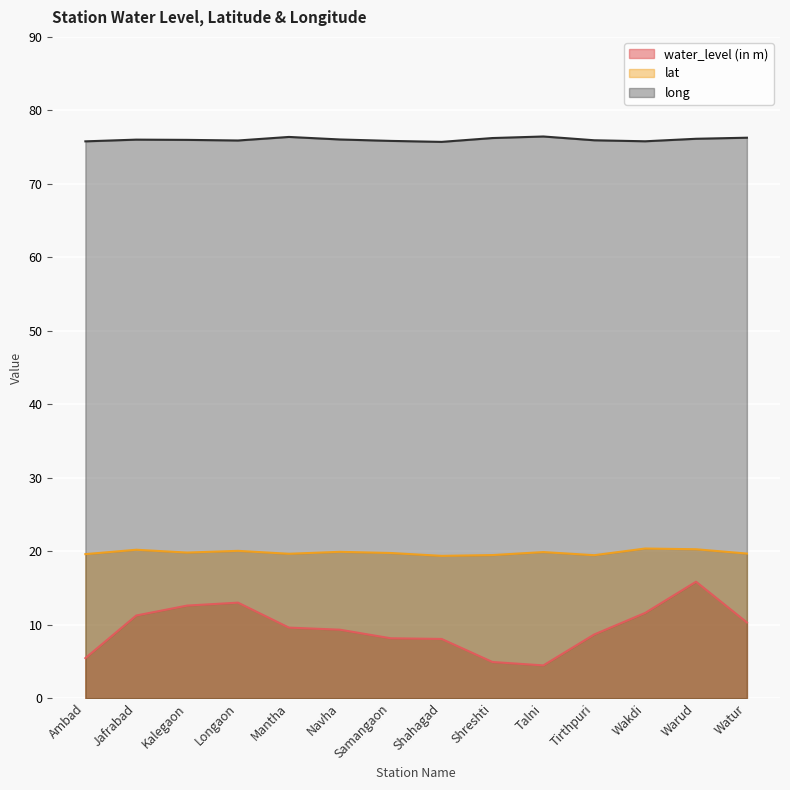

What is the lowest value of the long series?

75.7